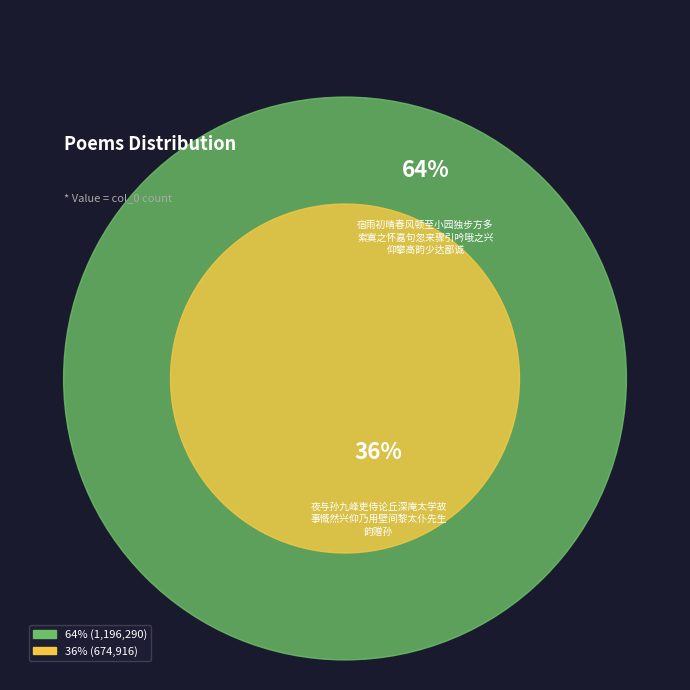

How many slices are in this pie chart?

2